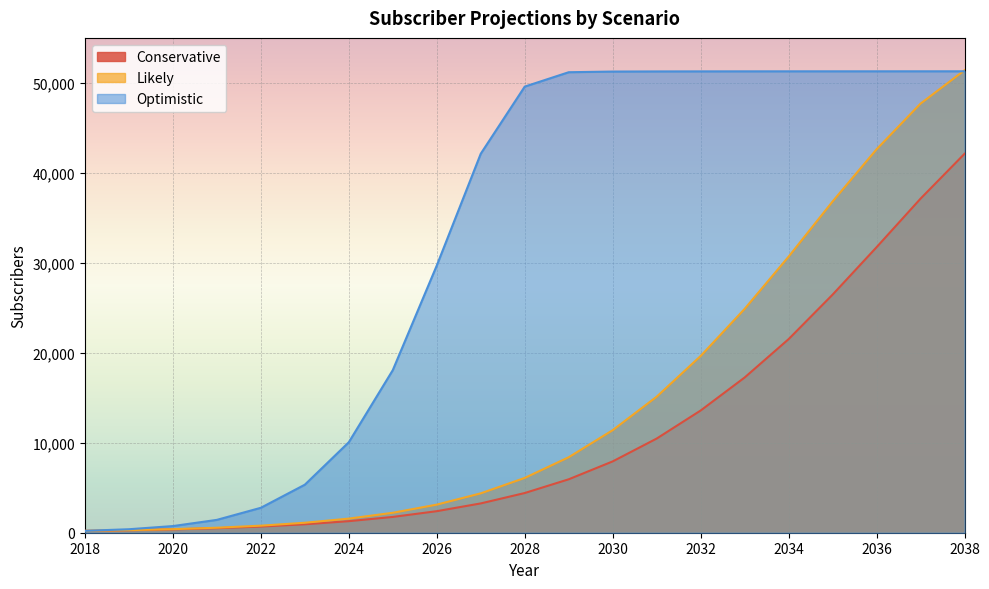

Between 2037 and 2027, which is larger?

2037